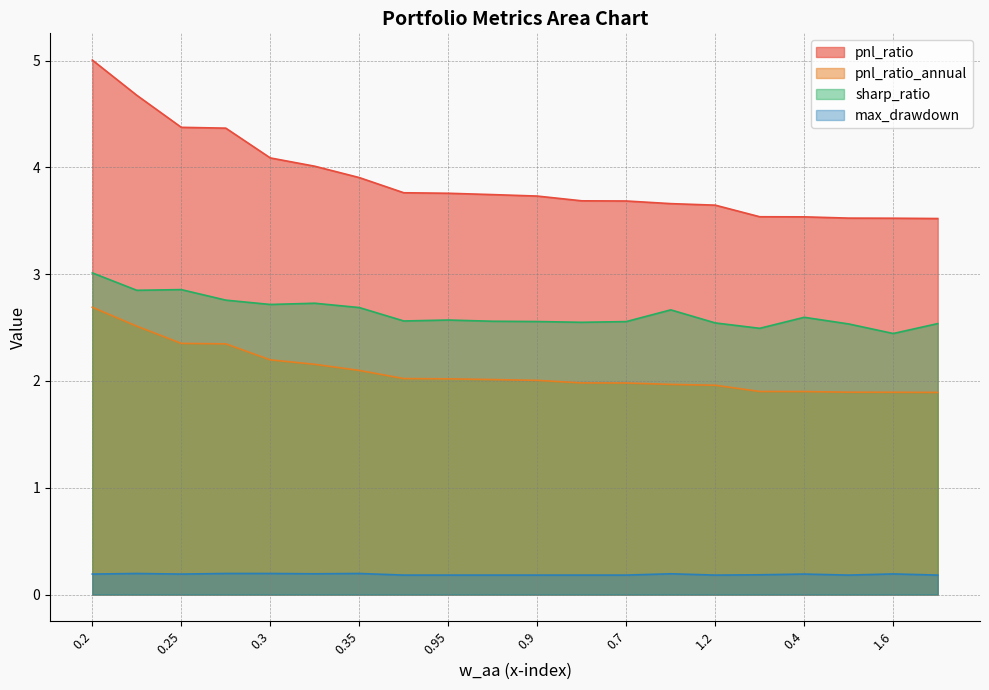

What is the total value across all series at 1.15?

8.4